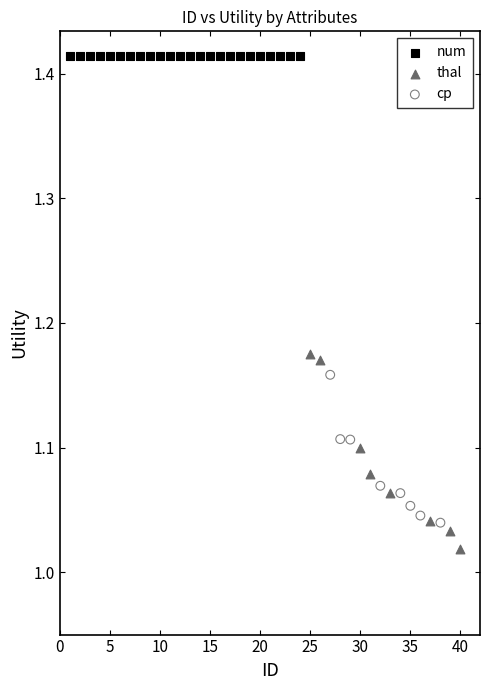

What are all the series names shown in the legend?

num, thal, cp